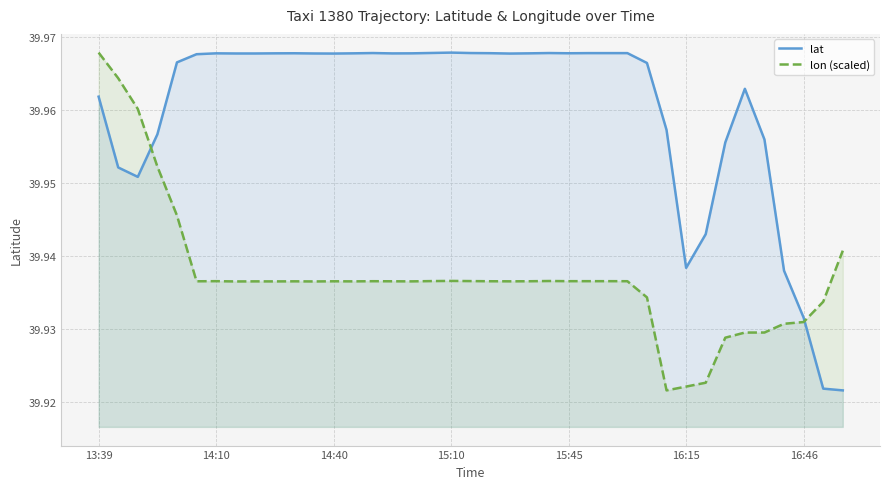

Between 15:45 and 16:15, which series saw the biggest shift?

lat